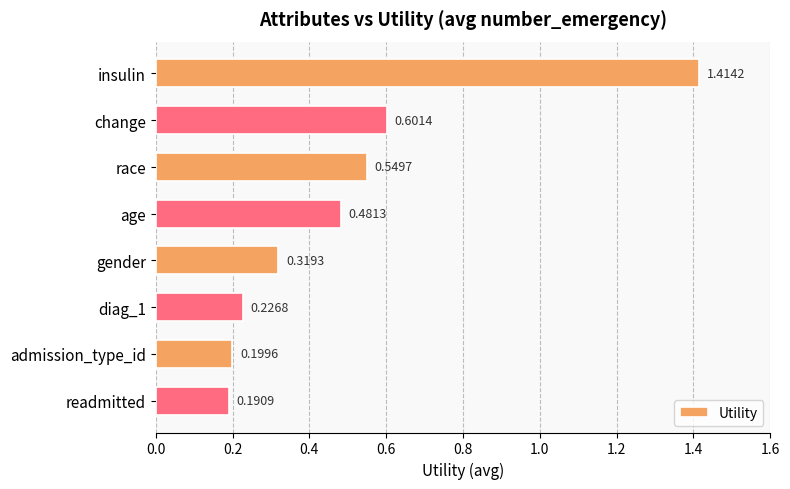

How many values are between 0 and 1?

7